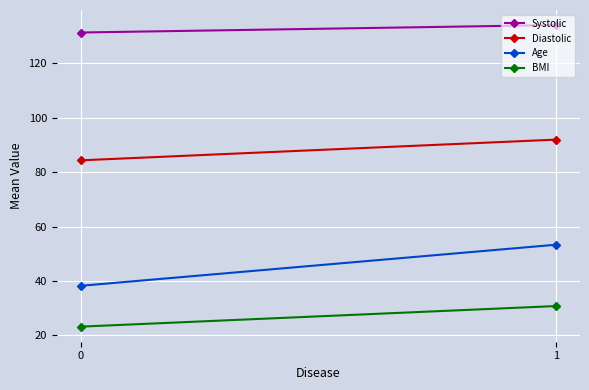

Reading left to right, list all the values displayed in this chart.

Systolic: 131.3	134.0
Diastolic: 84.3	92.0
Age: 38.2	53.3
BMI: 23.2	30.8